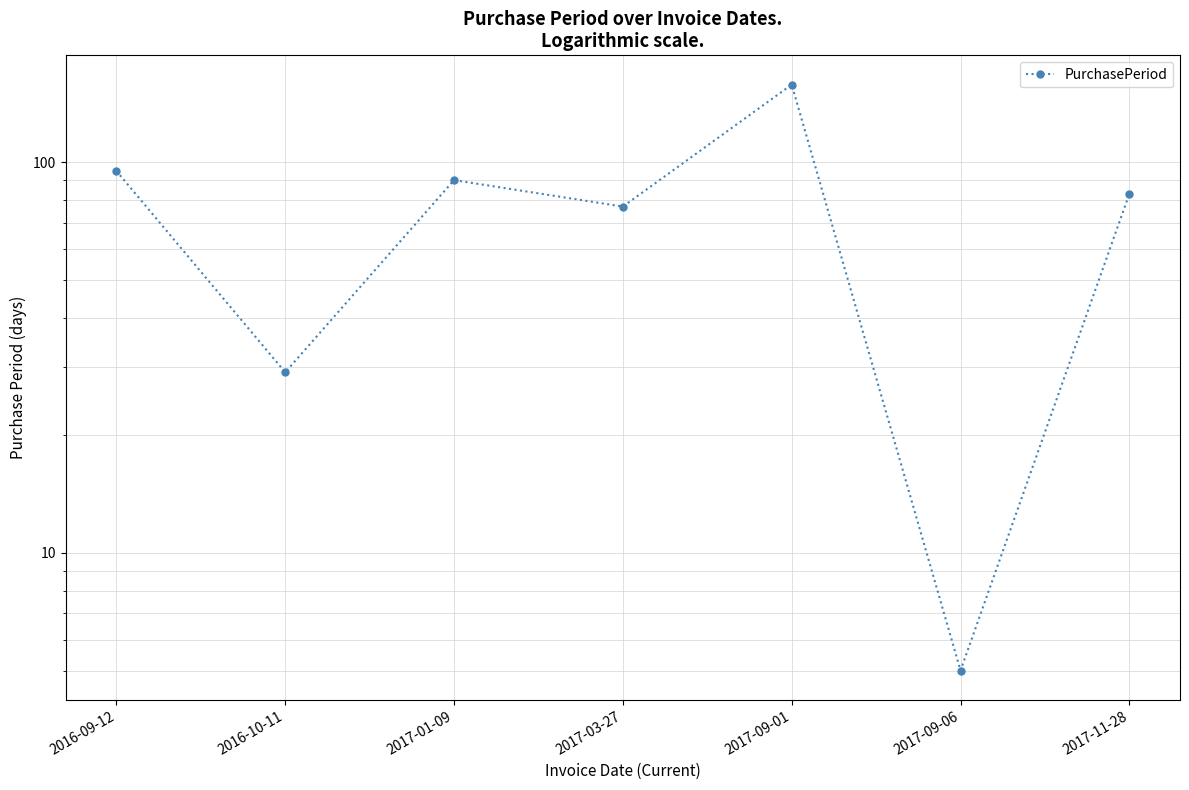

At which category does the data reach its first local peak?

2017-01-09